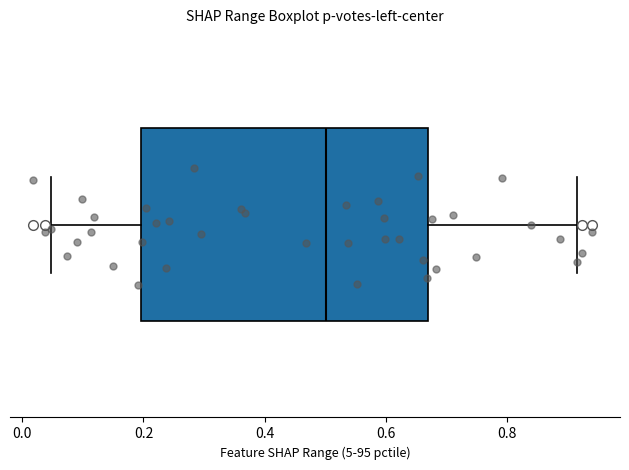

Where does the right whisker of the box end on the x-axis? The values are not printed on the chart, so give them approximately, as read against the axis.

0.92